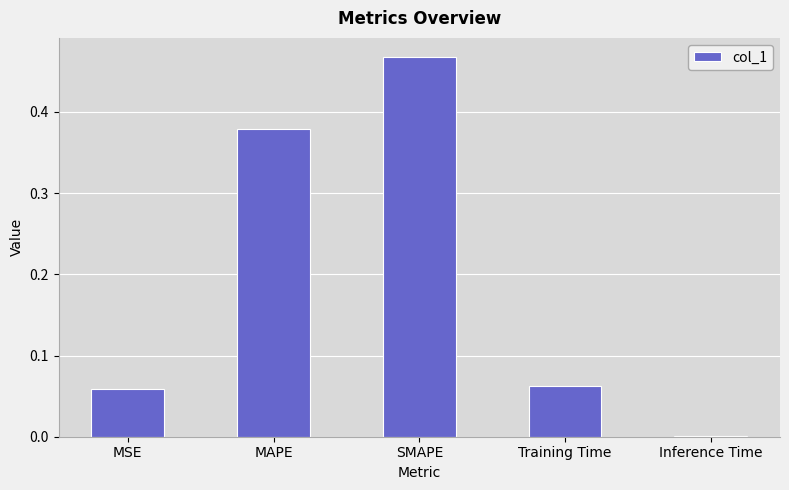

Which has a higher value, MAPE or MSE?

MAPE